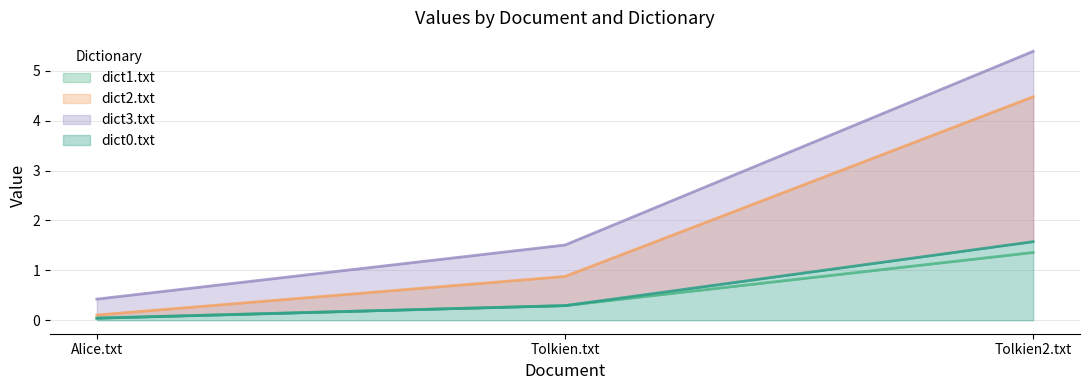

What is the difference between the maximum and minimum values in the dict3.txt series?

5.0